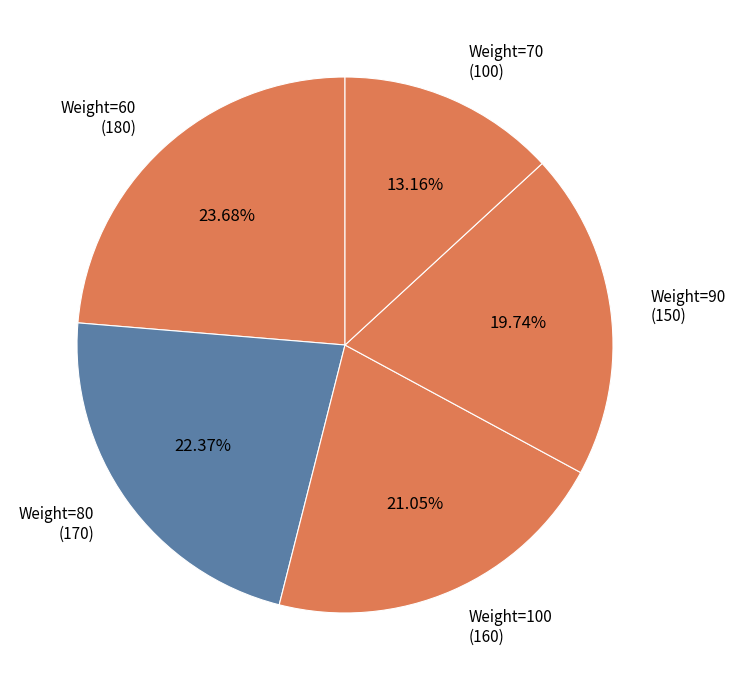

Count the number of slices in the pie.

5